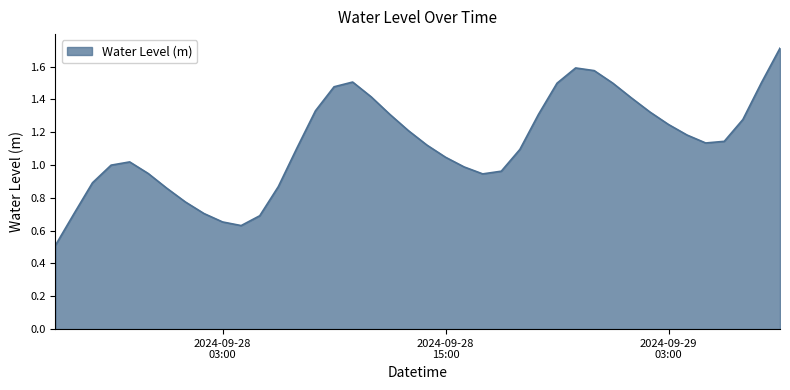

What is the smallest value displayed?

0.5